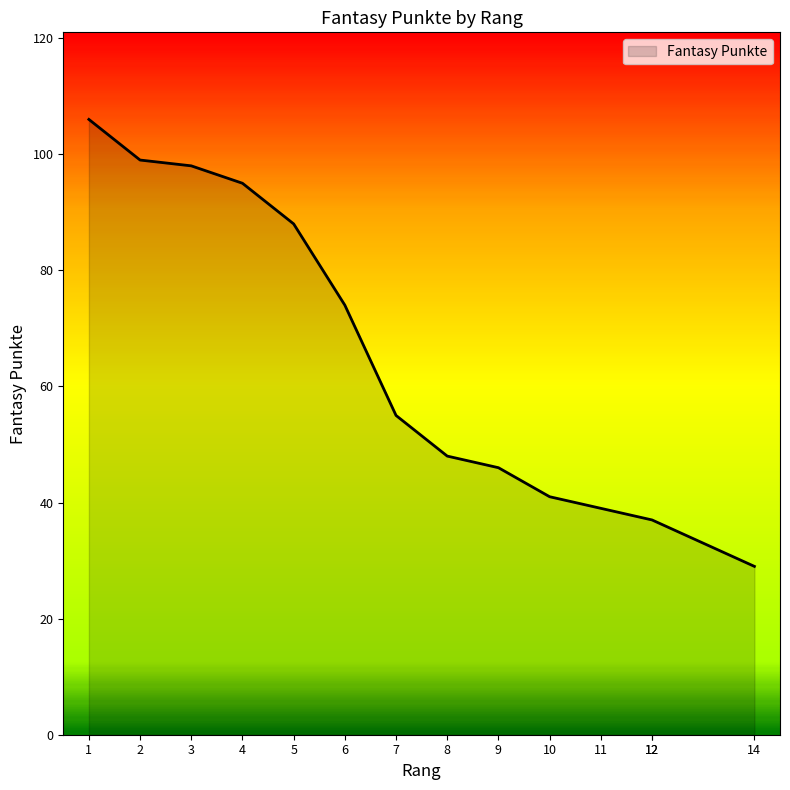

How many lines are shown in the chart?

1